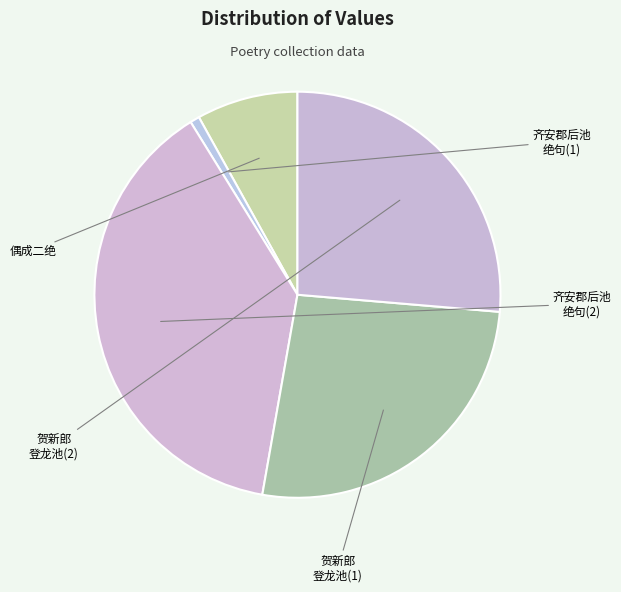

How many slices are in this pie chart?

5